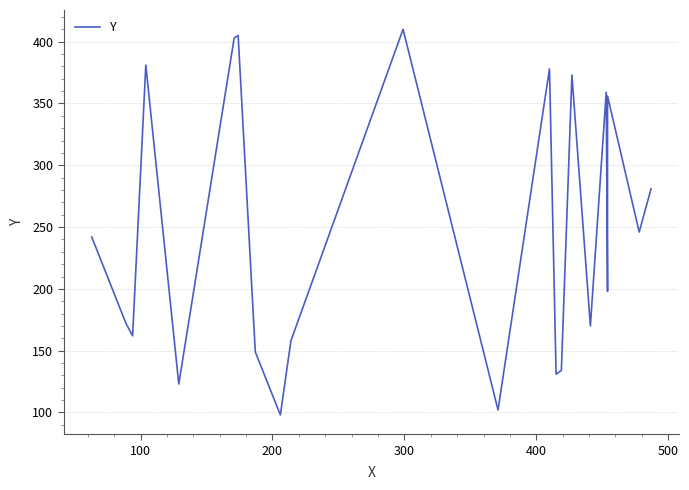

The chart shows a value of 52 at 100. True or false?

False